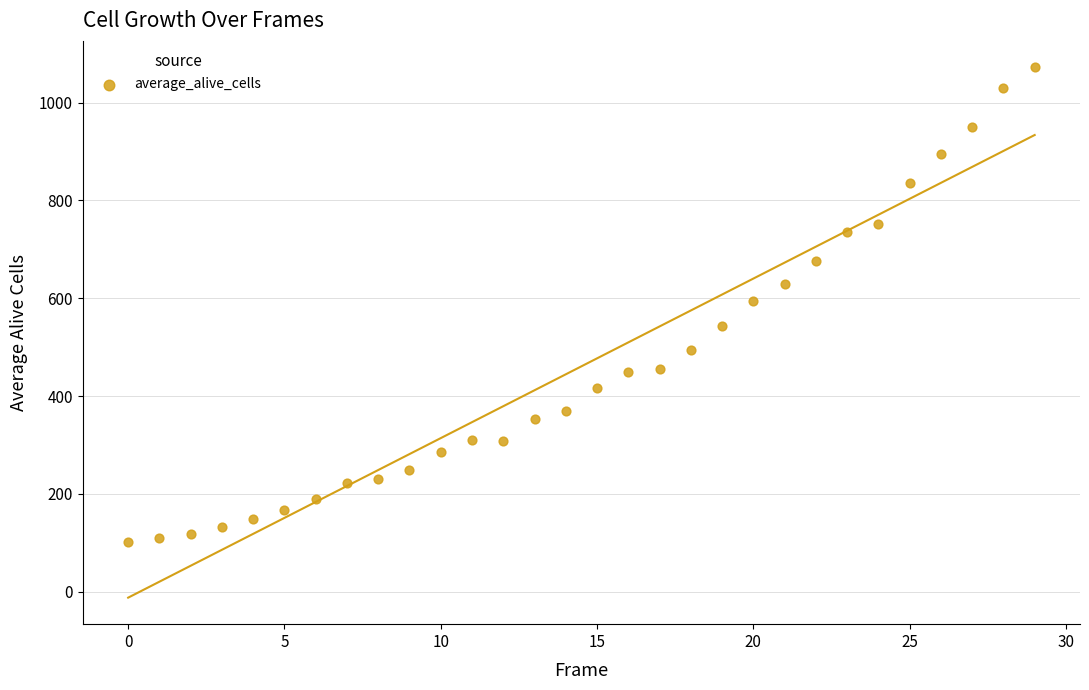

What is the range of Y values (max minus min)?

970